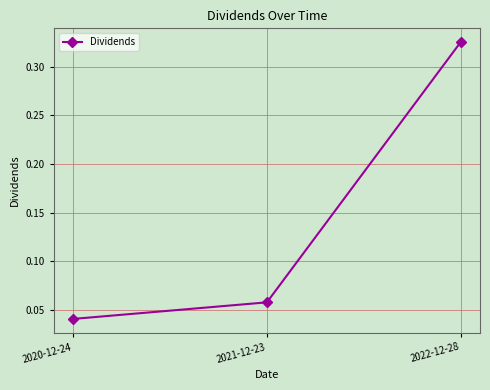

How many distinct data groups are displayed?

1